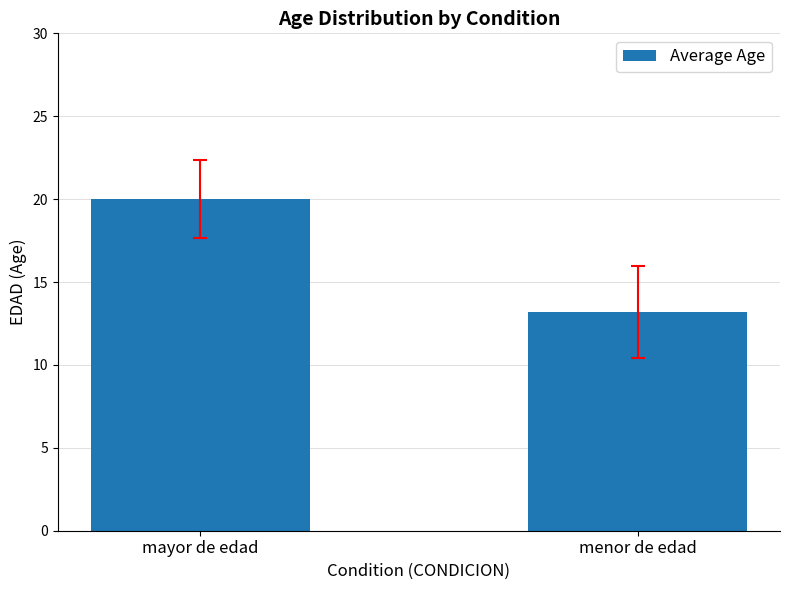

How many bars are there in total?

2